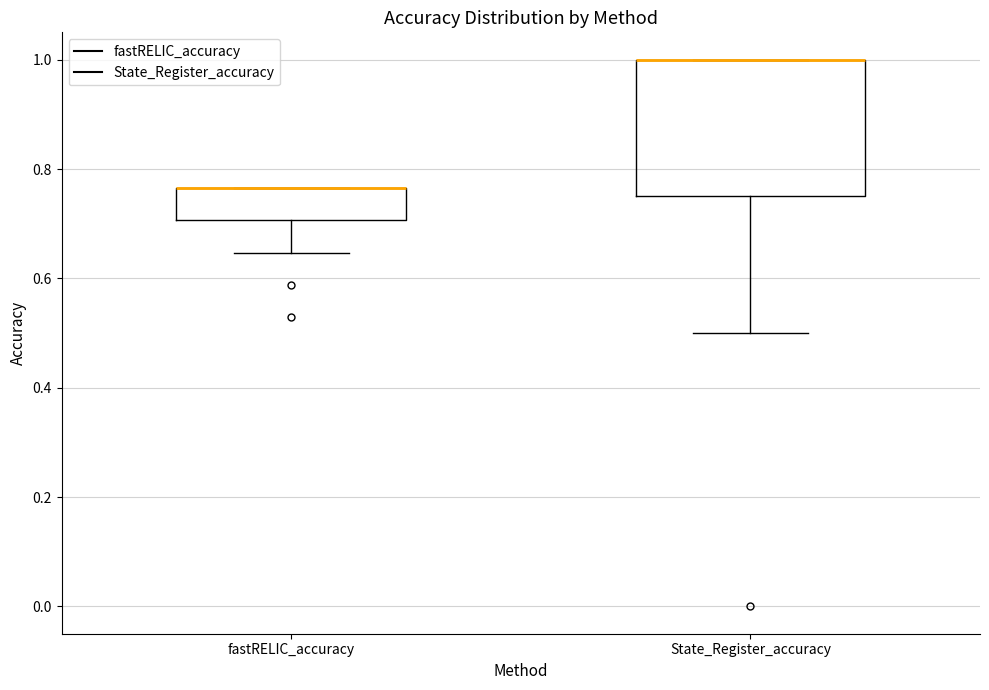

Reading left to right, read every box against the y-axis: the position of its median line, the range the box covers, and the ends of its whiskers. The values are not printed on the chart, so give them approximately, as read against the axis.

fastRELIC_accuracy: median 0.76 (drawn on the box's upper edge), box 0.70 to 0.76, whiskers 0.64 to 0.76
State_Register_accuracy: median 1.00 (drawn on the box's upper edge), box 0.76 to 1.00, whiskers 0.50 to 1.00